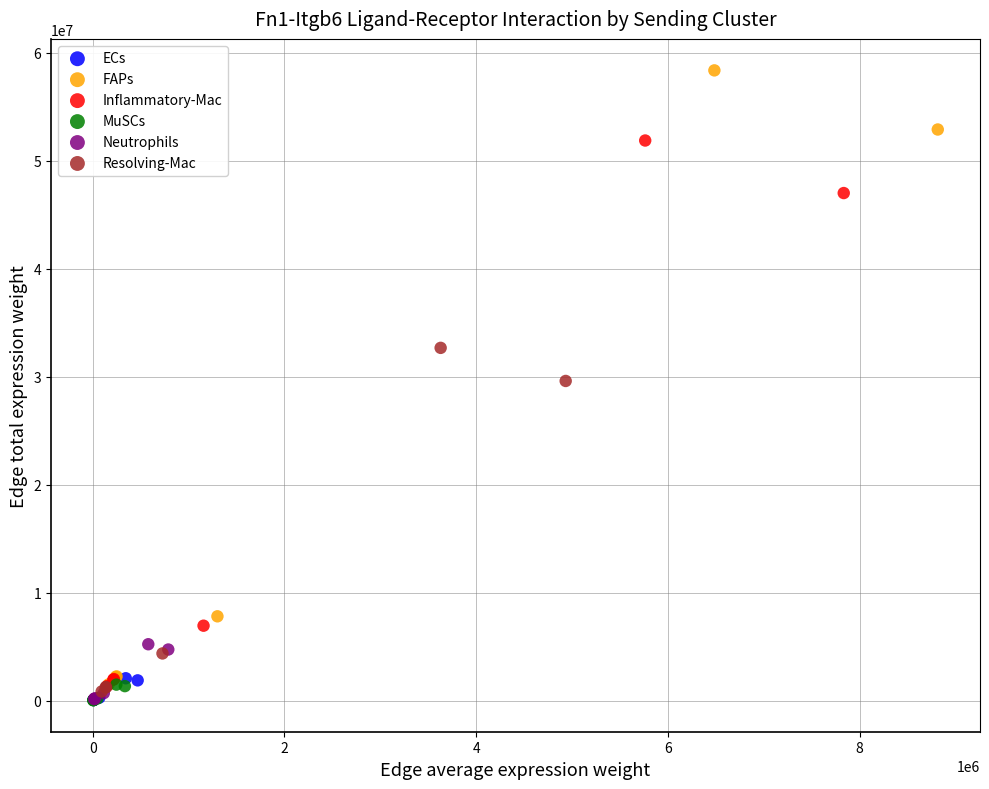

Which series contains the highest Y value?

FAPs